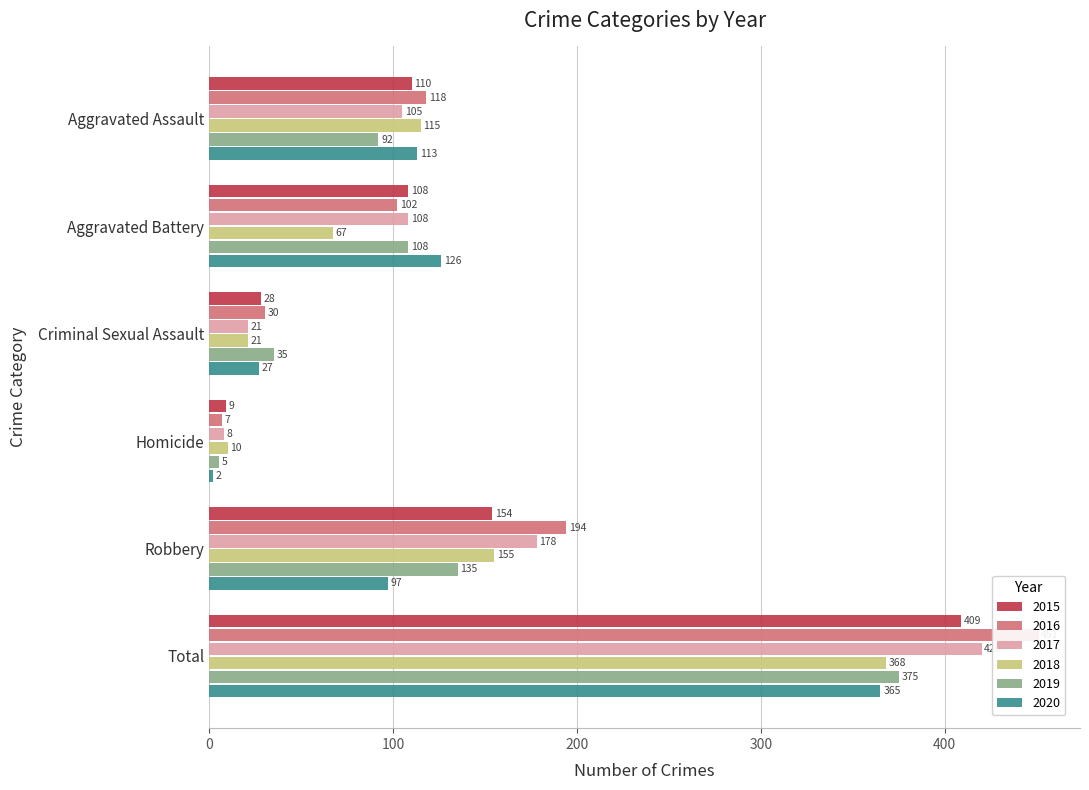

Which series has the widest spread of values?

2016